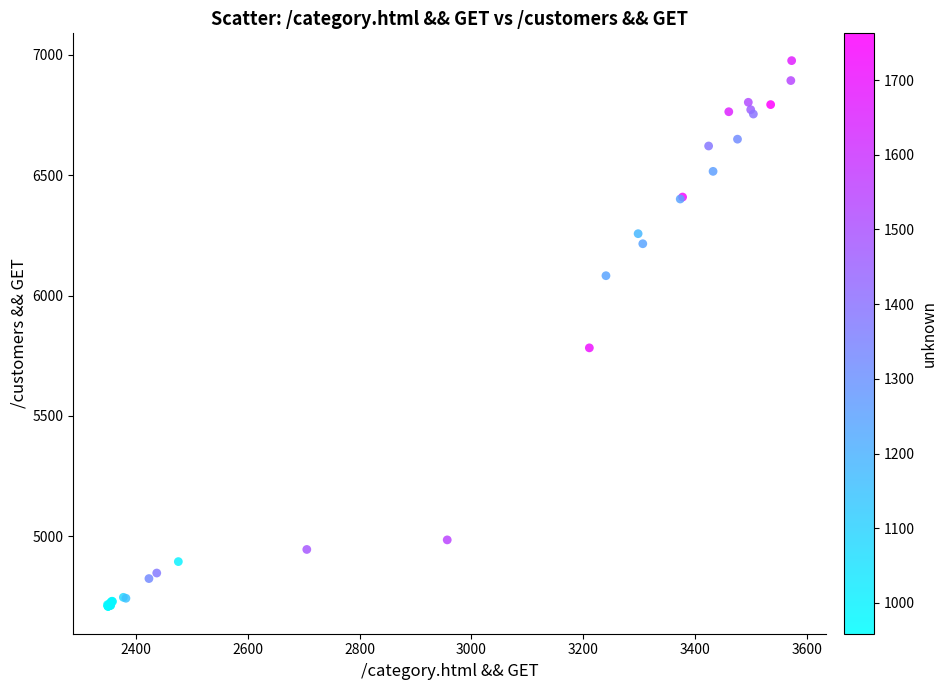

What Y value in the scatter plot is closest to 5842?

5782.8